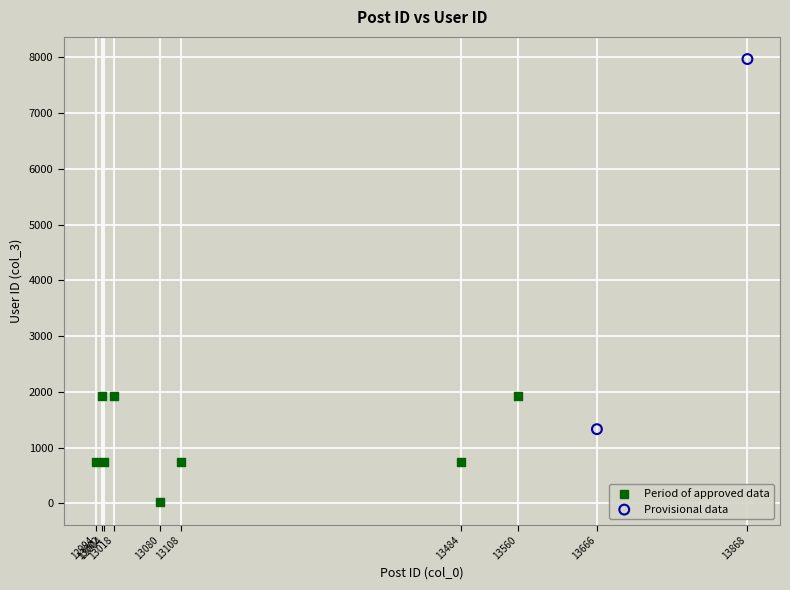

What are all the series names shown in the legend?

Period of approved data, Provisional data